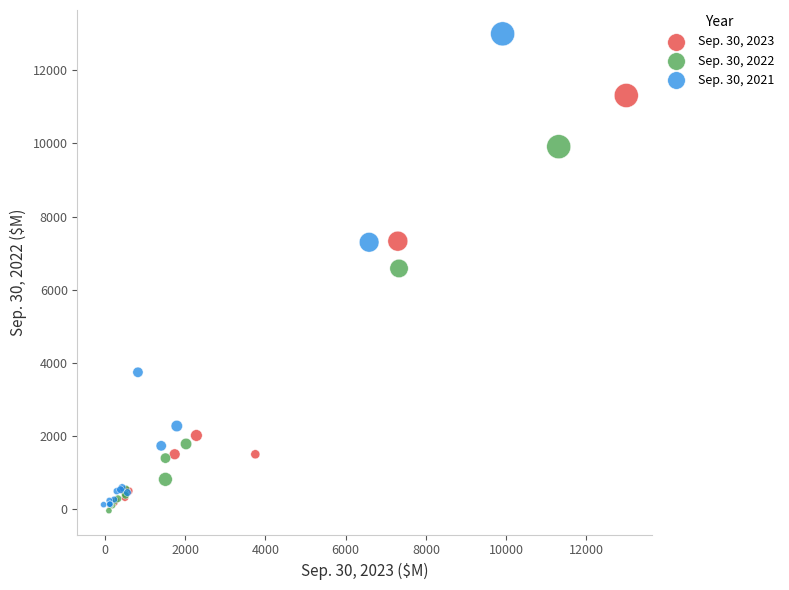

What are all the series names shown in the legend?

Sep. 30, 2023, Sep. 30, 2022, Sep. 30, 2021